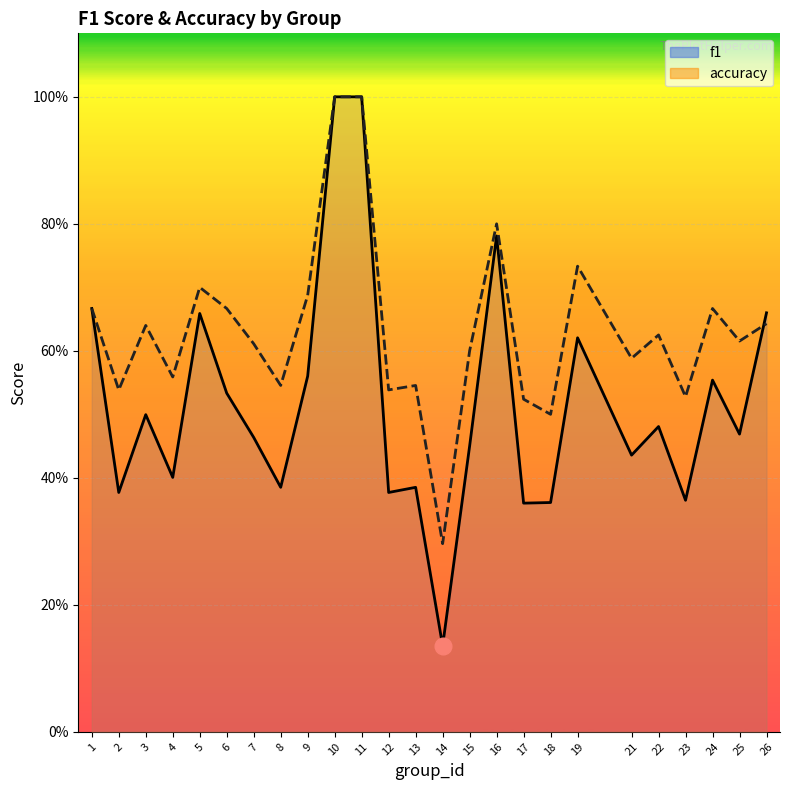

What is the sum of the f1 values at 13 and 12?

0.8